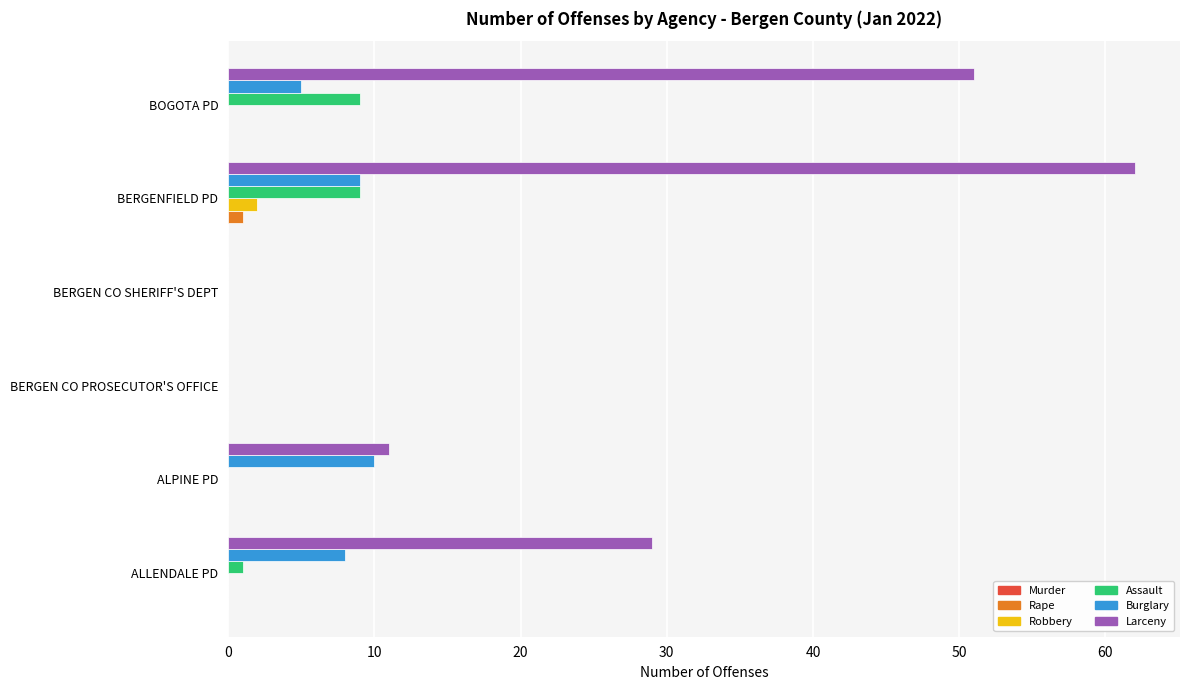

Which category has the highest value across all series?

BERGENFIELD PD